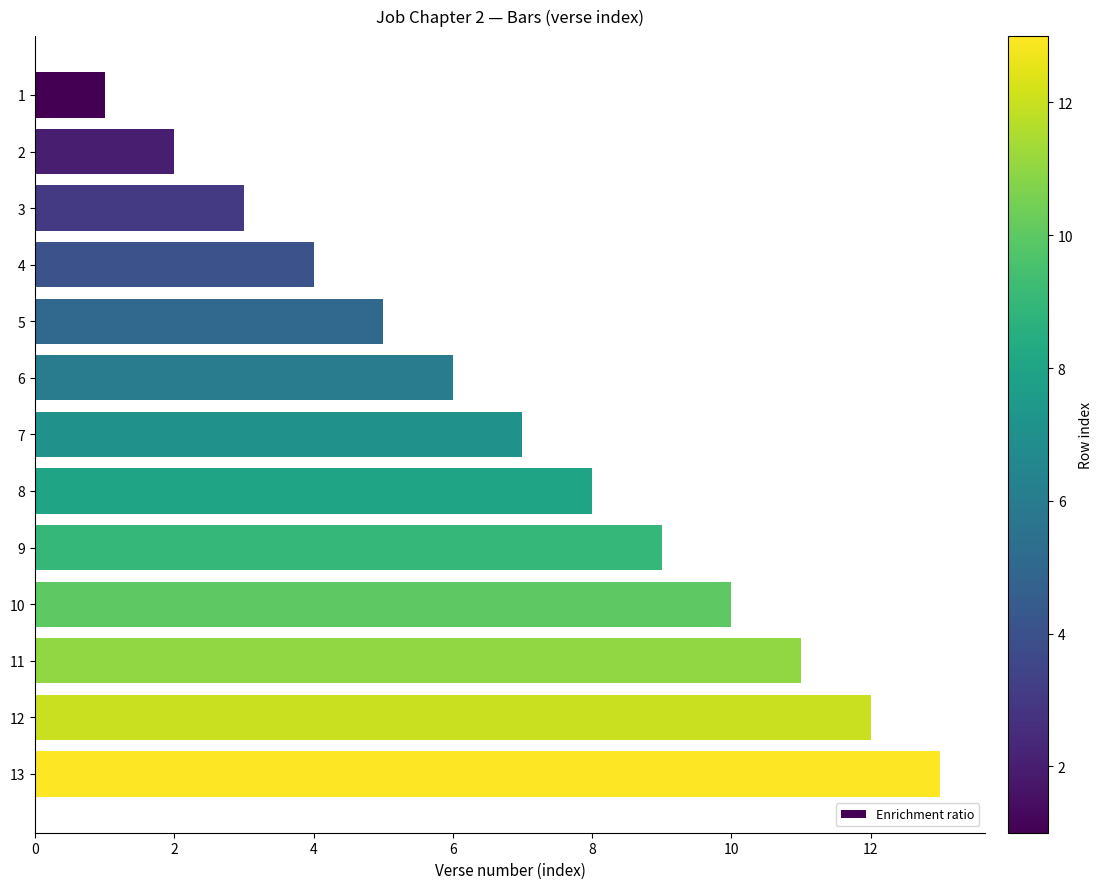

What is the ratio of the value at 6 to the value at 5?

1.2